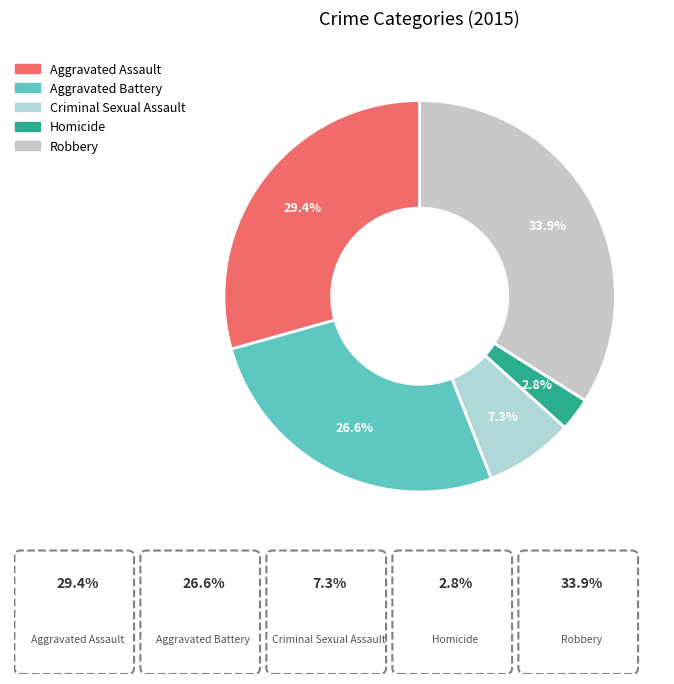

Is there any slice that represents more than half of the pie?

No